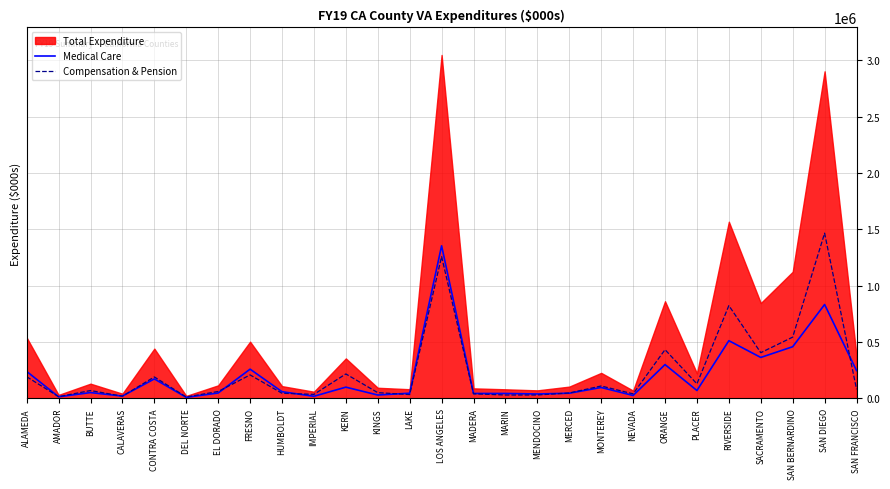

True or false: Medical Care has a value of 512213.3 at RIVERSIDE.

True